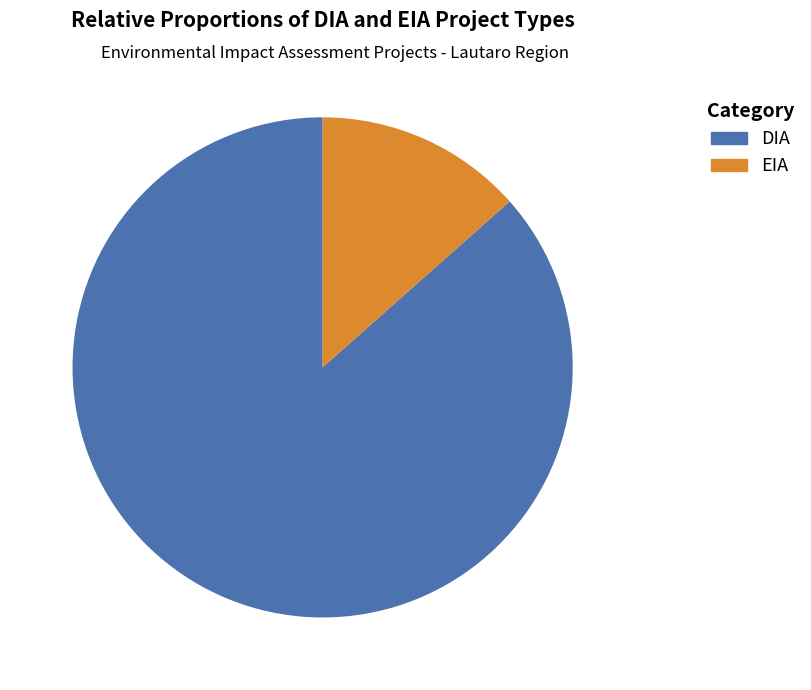

Which slice is the smallest?

EIA